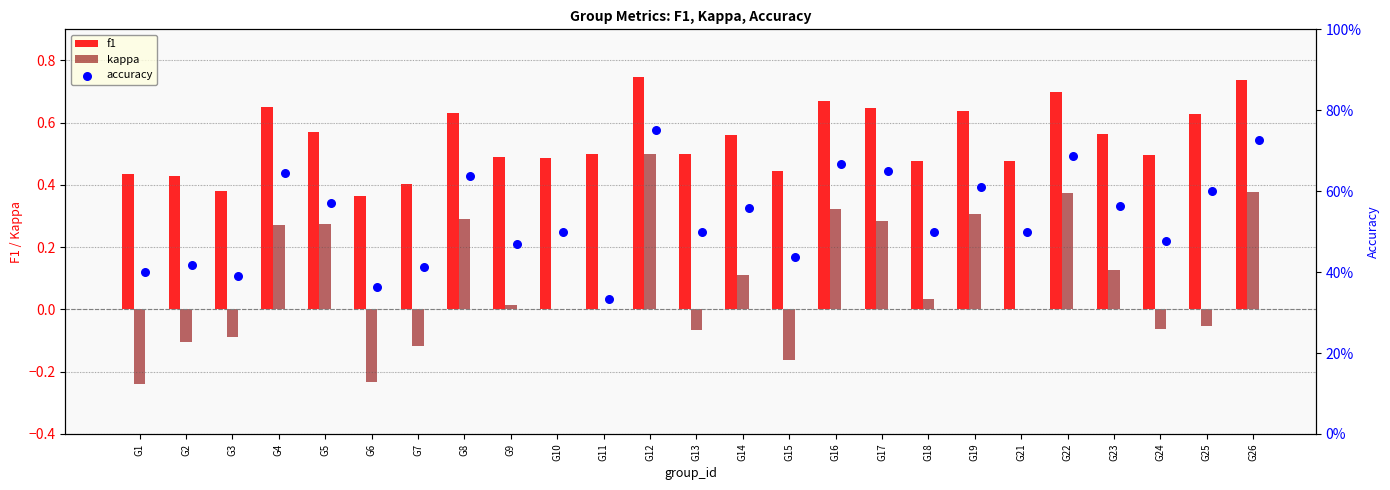

What are all the series names shown in the legend?

f1, kappa, accuracy